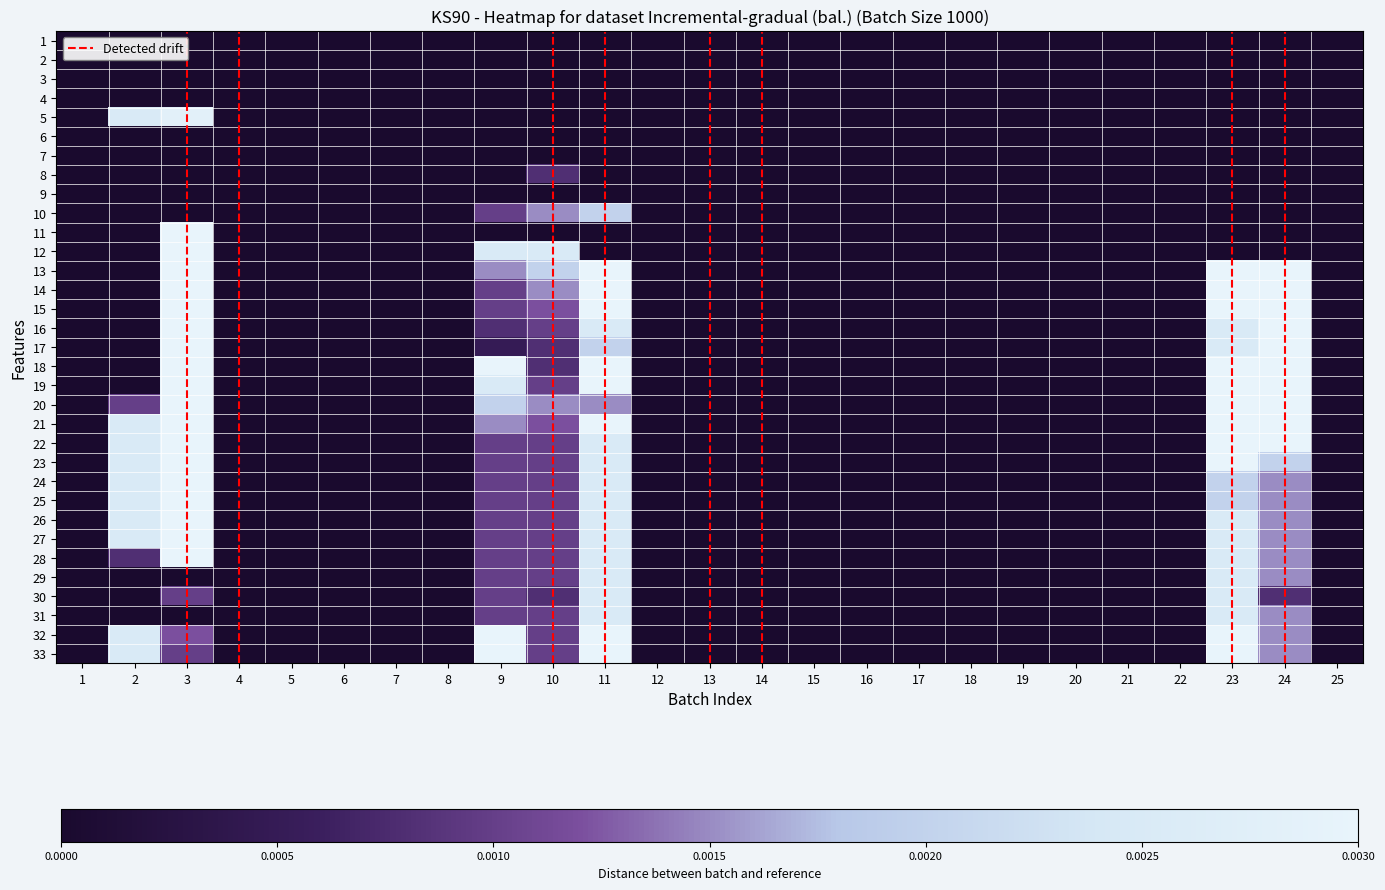

At how many categories does at least one series exceed 0?

7